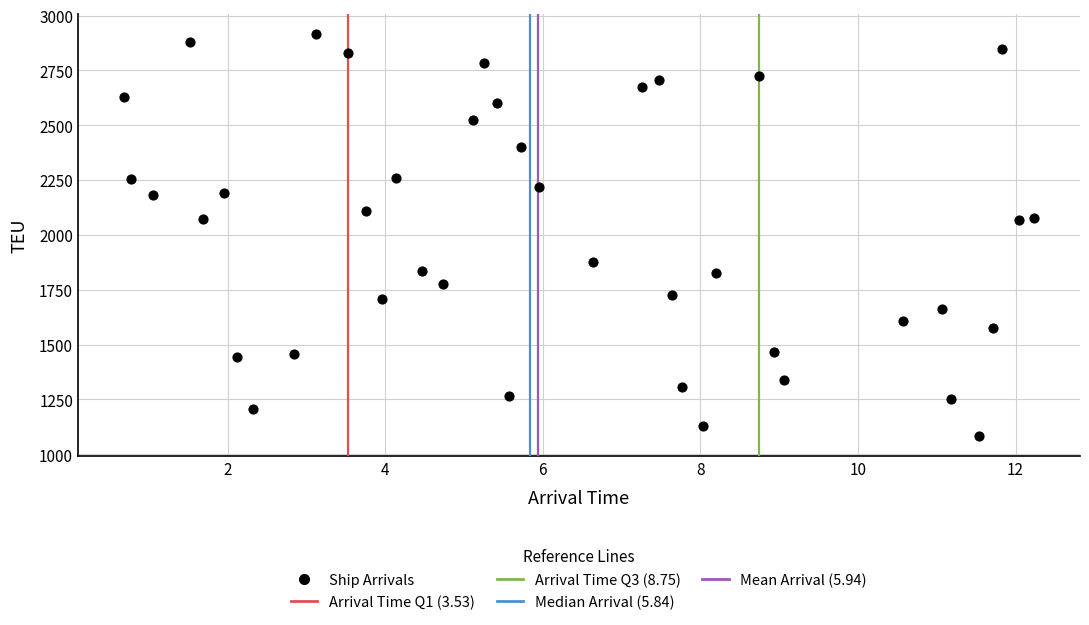

What is the range of Y values (max minus min)?

1830